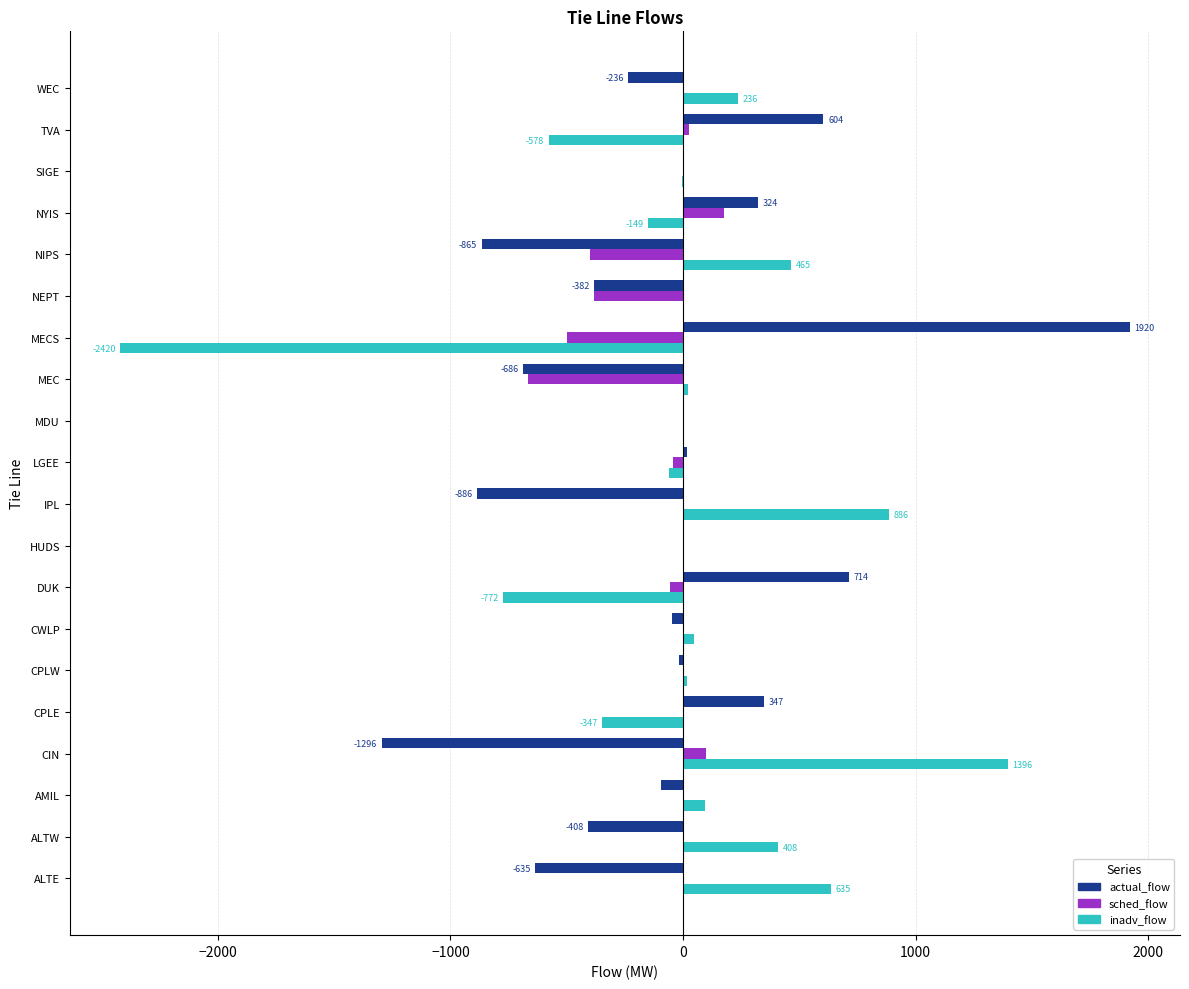

What is the sum of all actual_flow values?

-1623.2